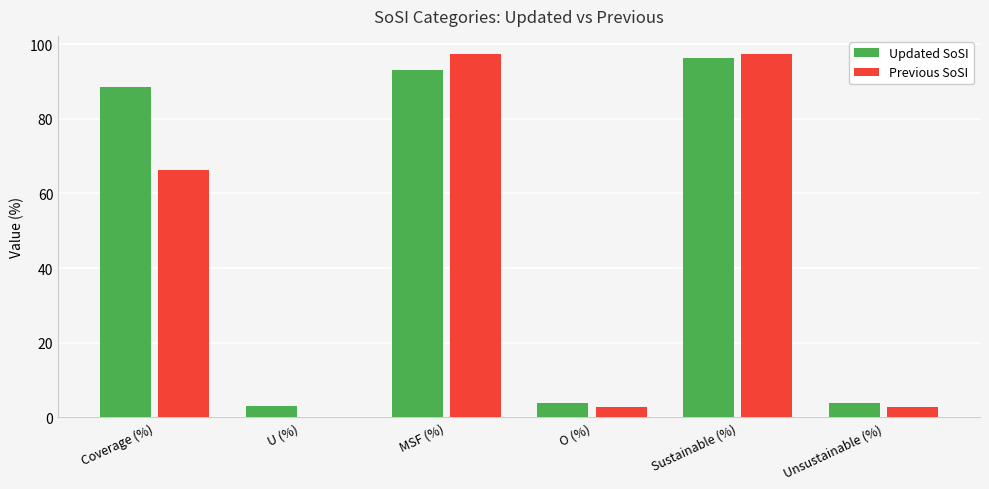

At which label is Updated SoSI closest to 49?

Coverage (%)